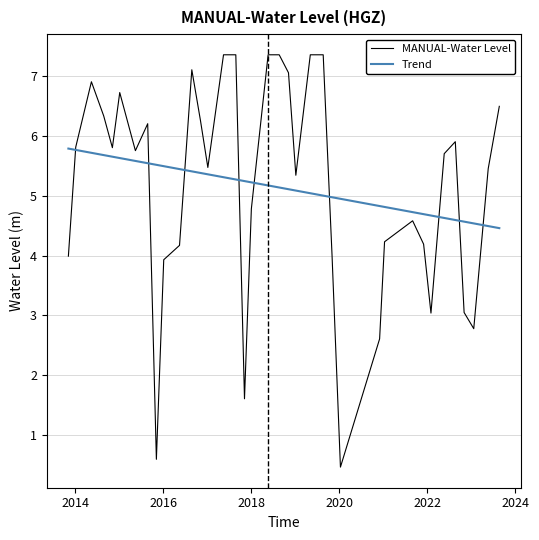

List the labels in order of value, largest first.

2017-05-15, 2017-08-25, 2018-05-20, 2018-08-20, 2019-05-05, 2019-08-20, 2016-08-25, 2018-11-05, 2014-05-15, 2015-01-05, 2023-08-20, 2014-08-25, 2016-11-05, 2015-08-25, 2022-08-20, 2014-01-05, 2014-11-05, 2015-05-15, 2022-05-20, 2017-01-05, 2023-05-20, 2019-01-05, 2018-01-01, 2021-08-31, 2021-01-10, 2021-11-30, 2016-05-15, 2019-11-01, 2013-11-05, 2016-01-05, 2022-11-01, 2022-01-30, 2023-01-20, 2020-11-30, 2017-11-05, 2015-11-05, 2020-01-10